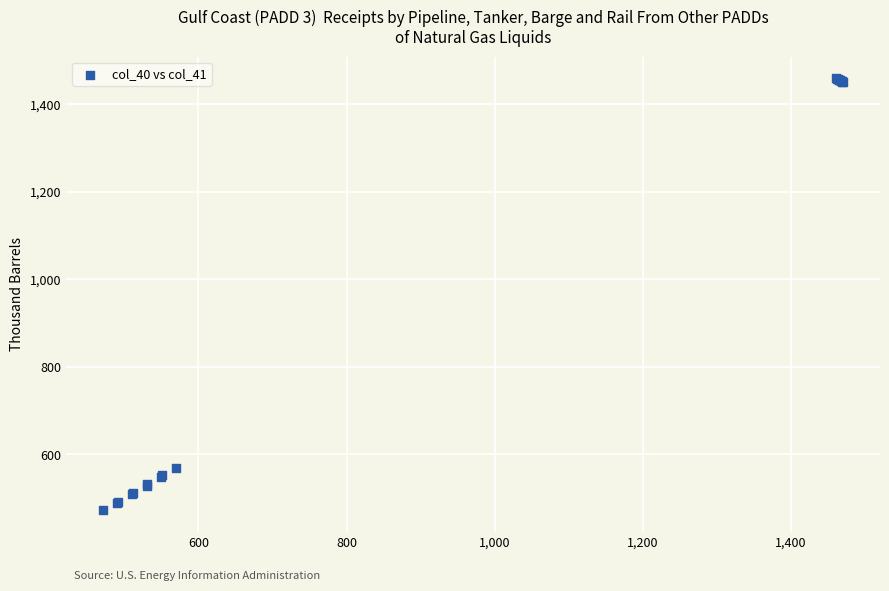

What Y value in the scatter plot is closest to 966?

569.0